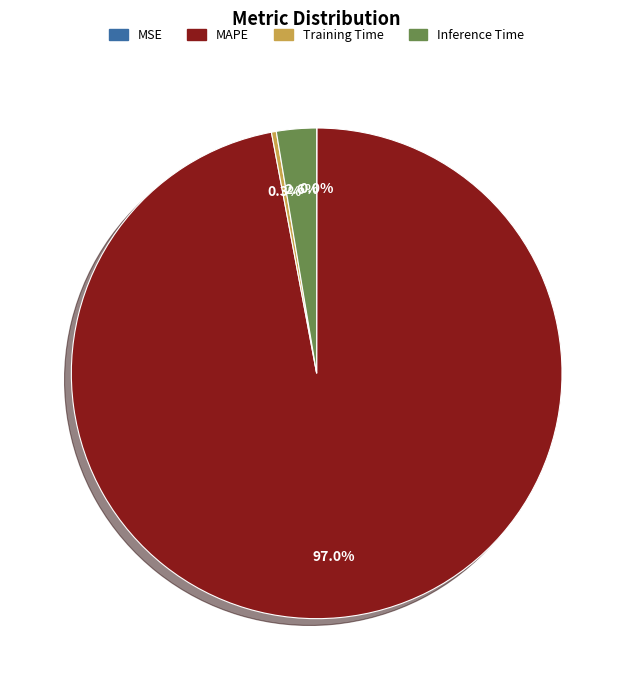

Between Inference Time and MAPE, which is larger?

MAPE